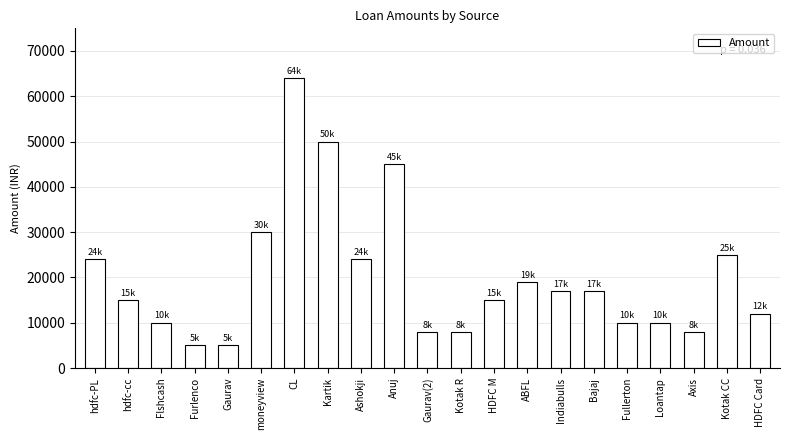

What is the change in value from Bajaj to Fullerton?

-7000